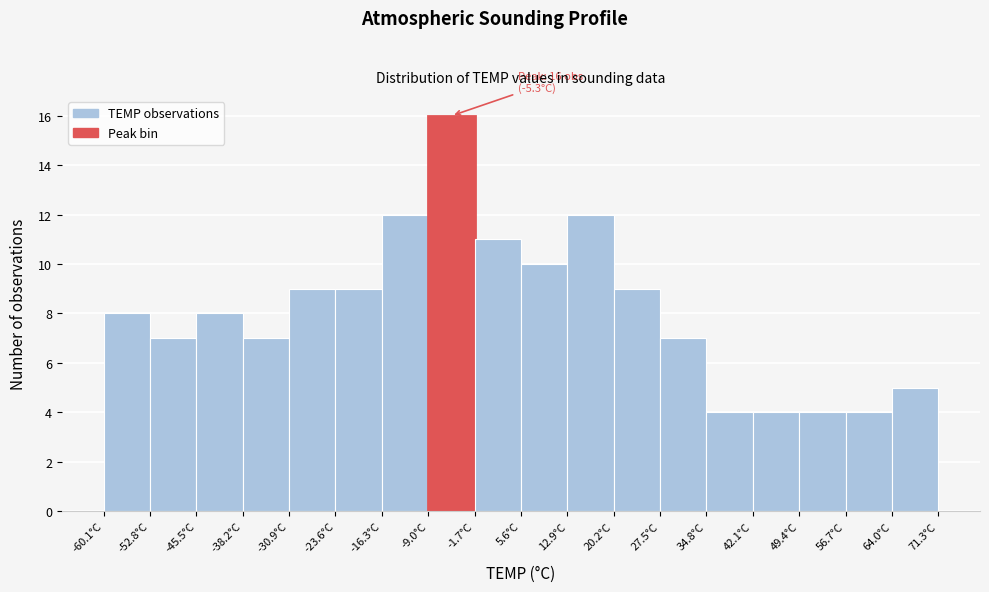

Over which range of the x-axis is the bar tallest?

-9.0 to -1.7